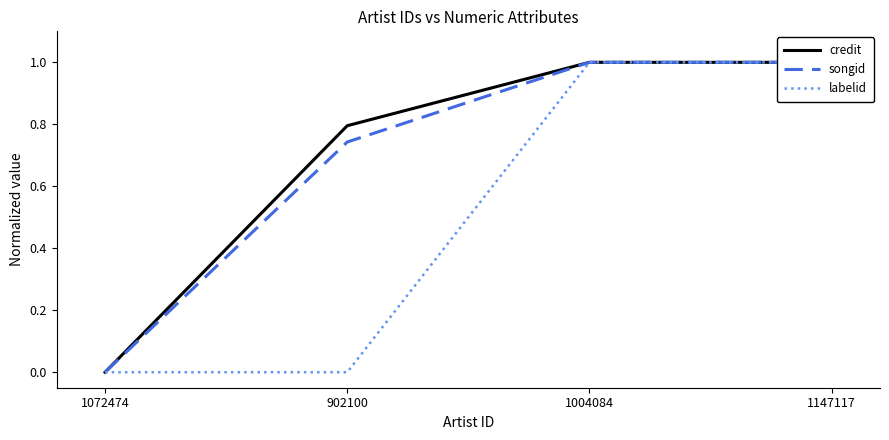

What is the label of the 3rd point from the right?

902100